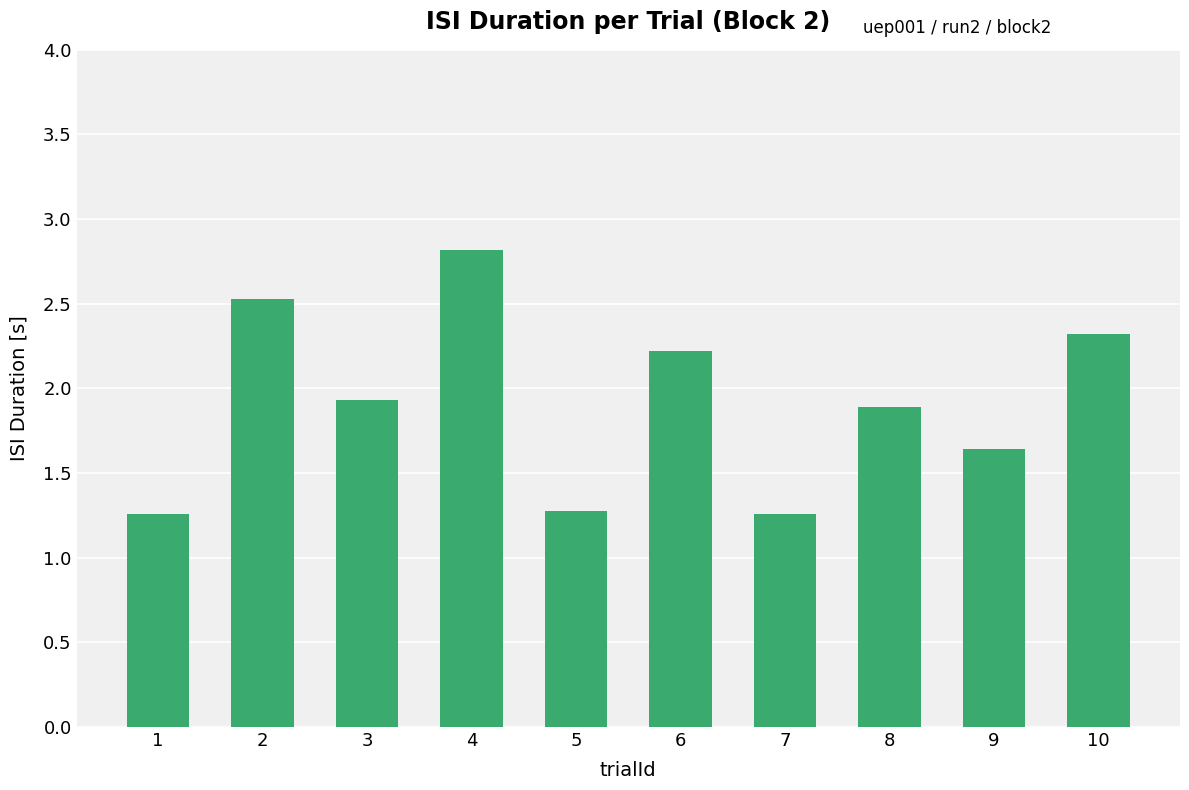

Between 3 and 5, which is larger?

3